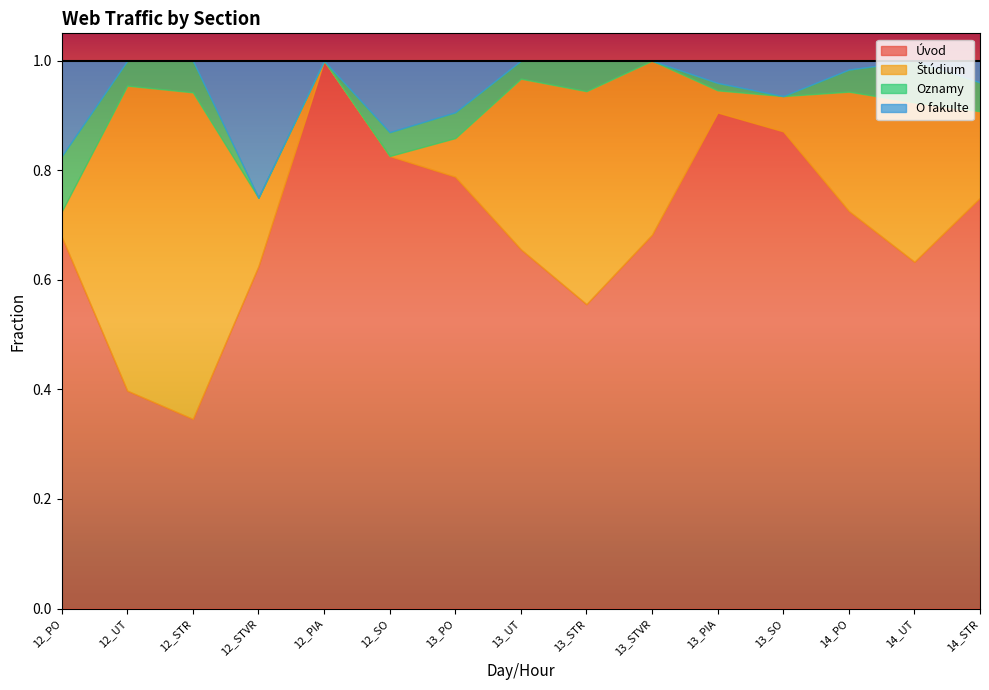

What is the value of the O fakulte point at the 6th from the left?

0.1